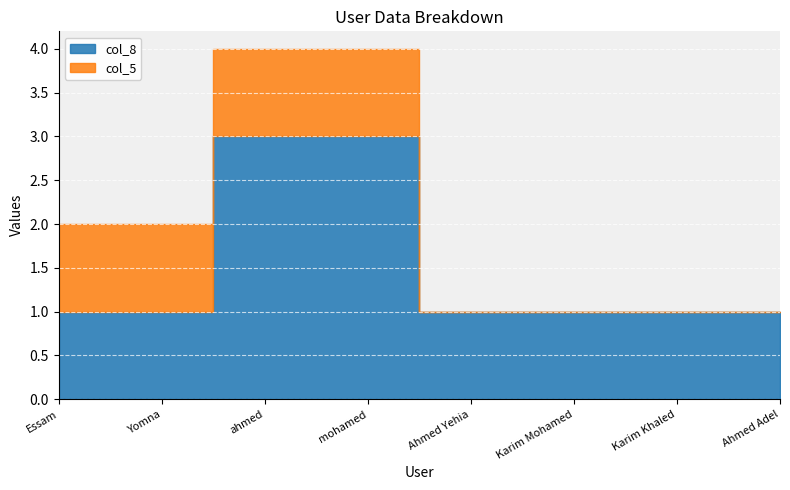

What is the value of the col_8 point at the 1st from the left?

1